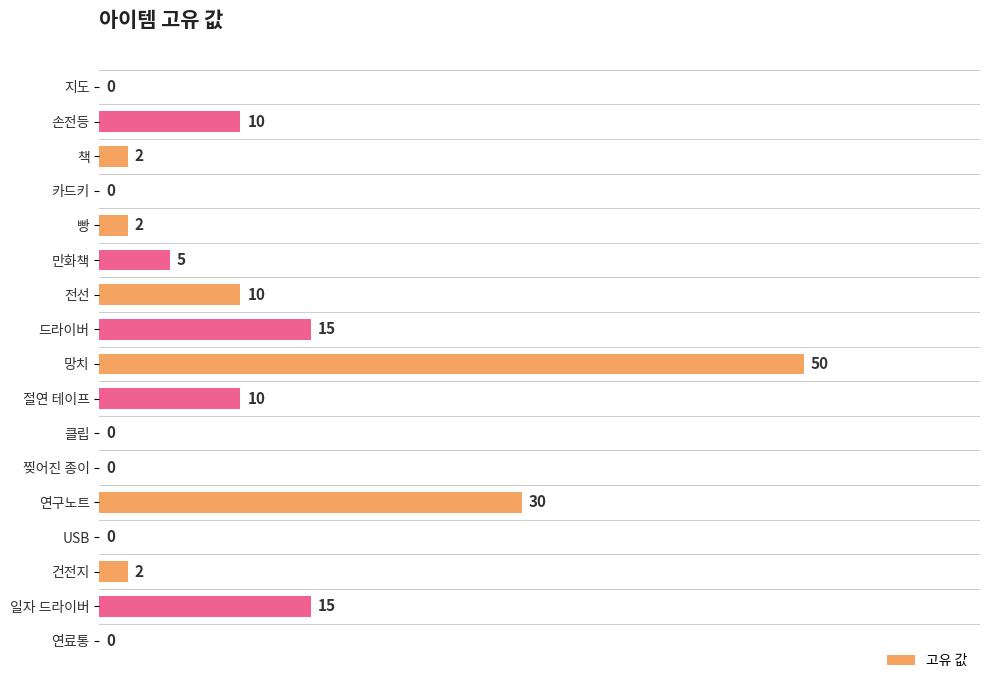

The chart shows a value of 2 at 건전지. True or false?

True